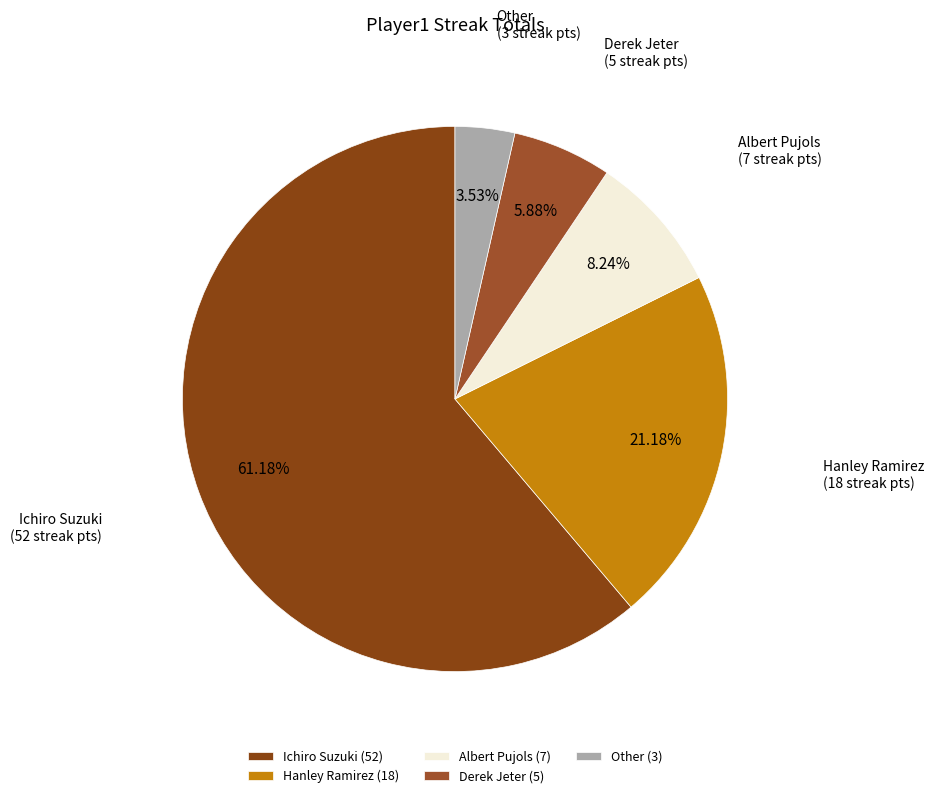

Do Albert Pujols and Hanley Ramirez together represent more than half of the pie?

No